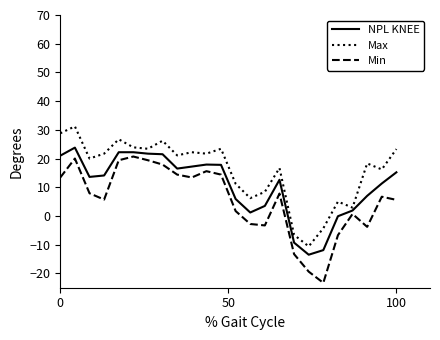

How many interior local peaks does the Min series have?

6